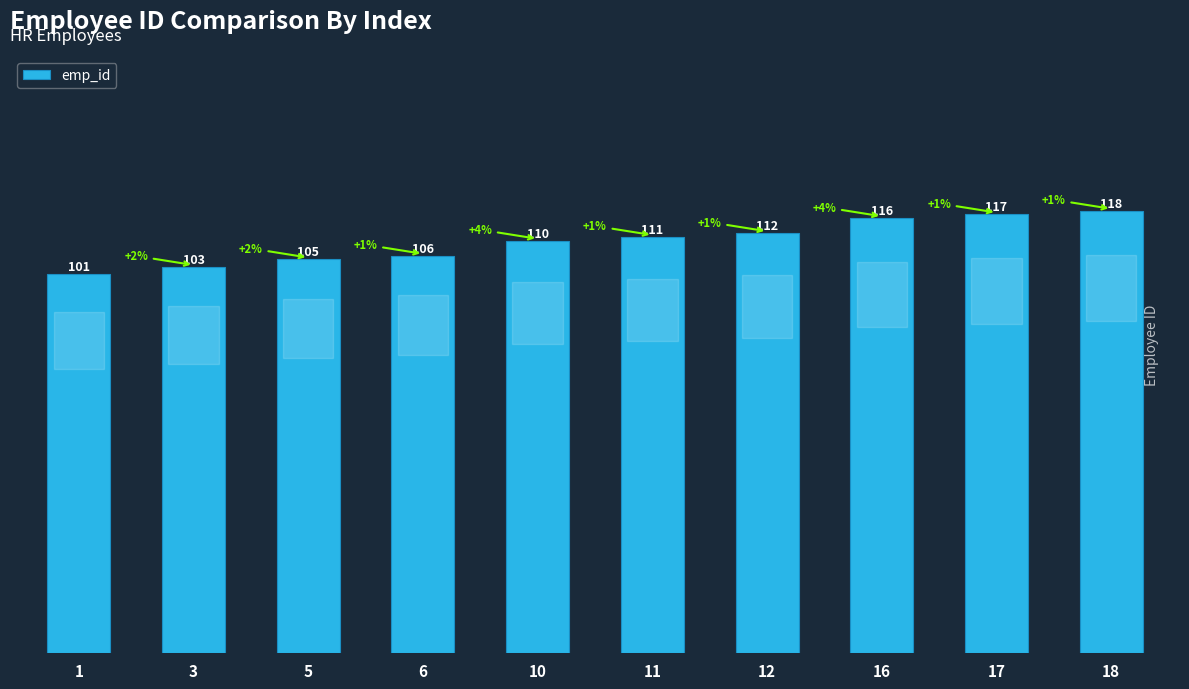

Which category has the highest value across all series?

18